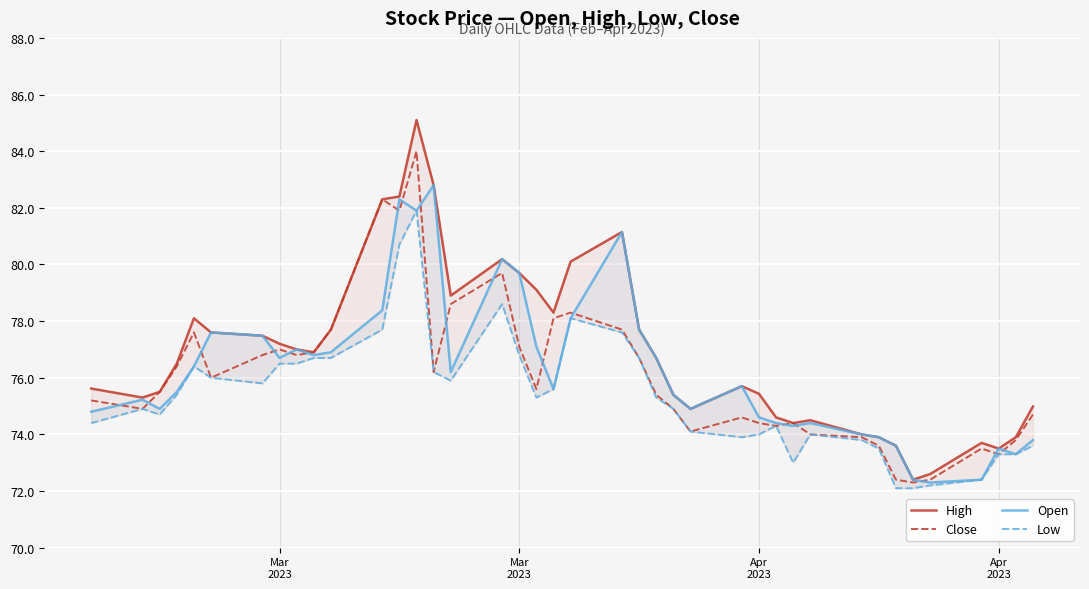

Rank the series by their maximum value, from lowest to highest.

Low, Open, Close, High